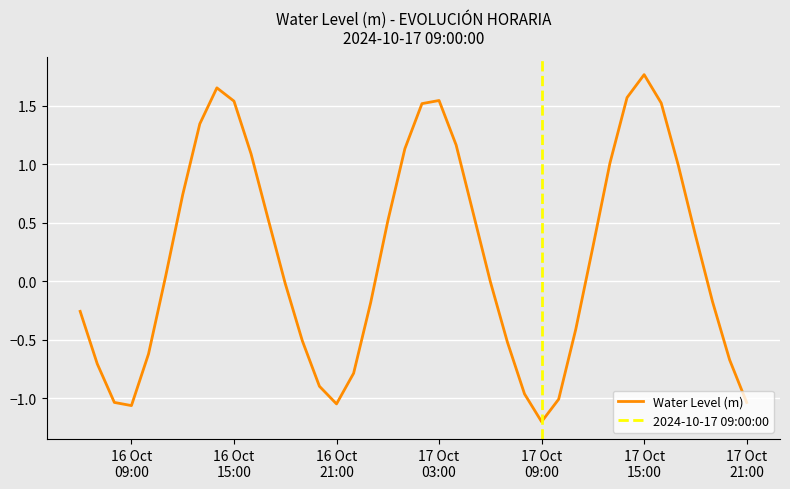

How many positive values are there?

20